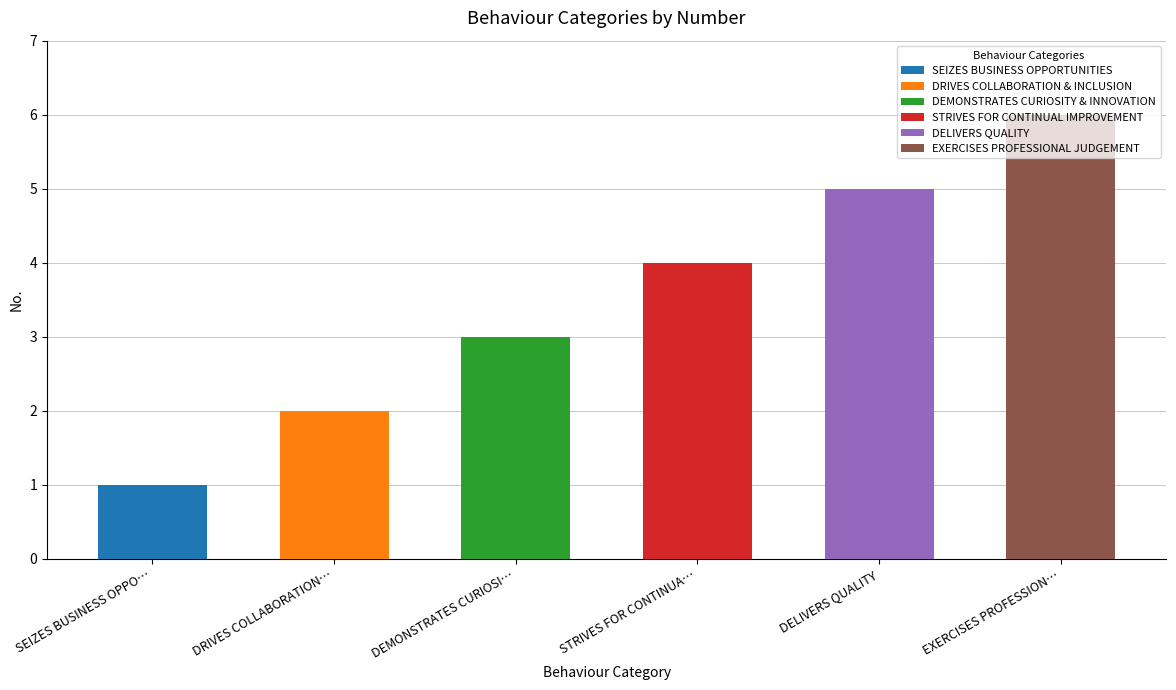

Reading left to right, extract all data points from this chart.

1	2	3	4	5	6